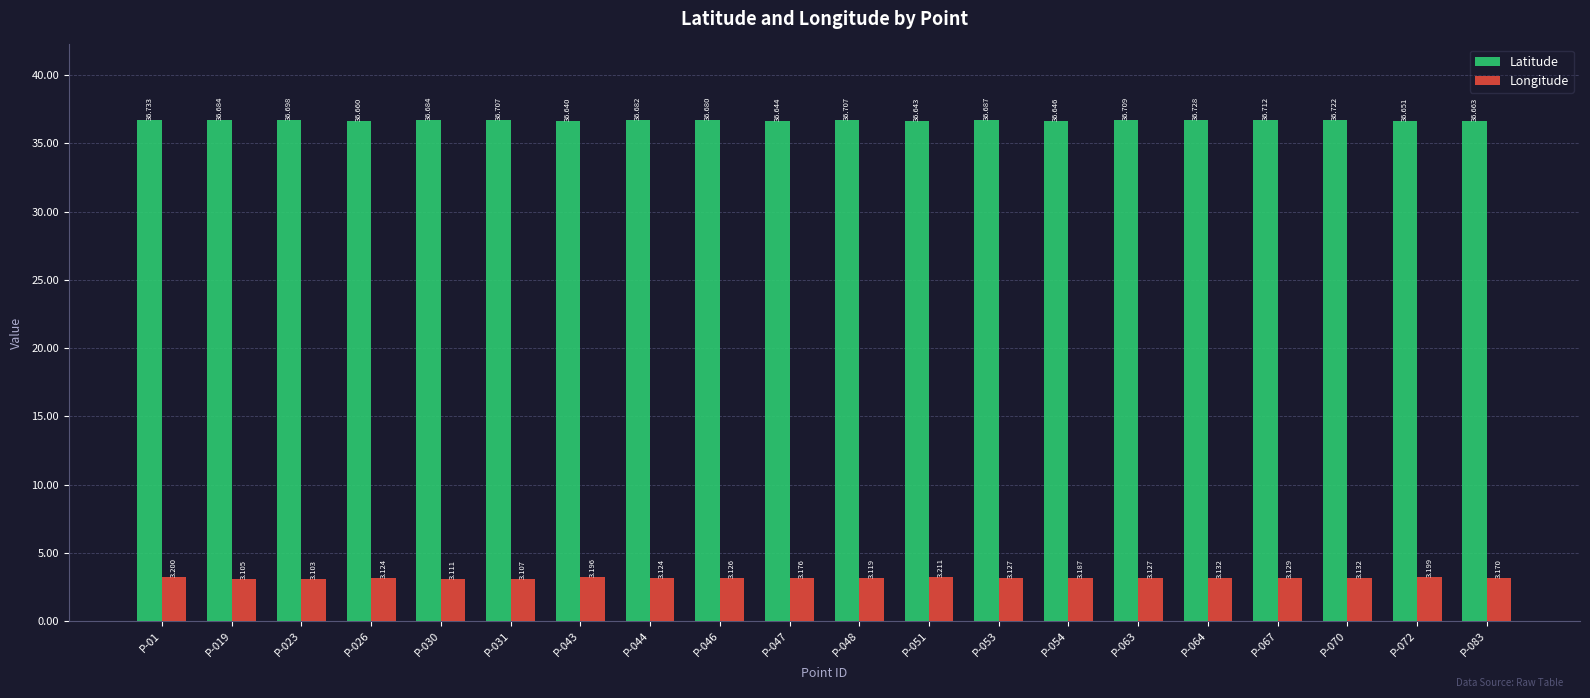

How many Latitude values are between 36 and 37?

20